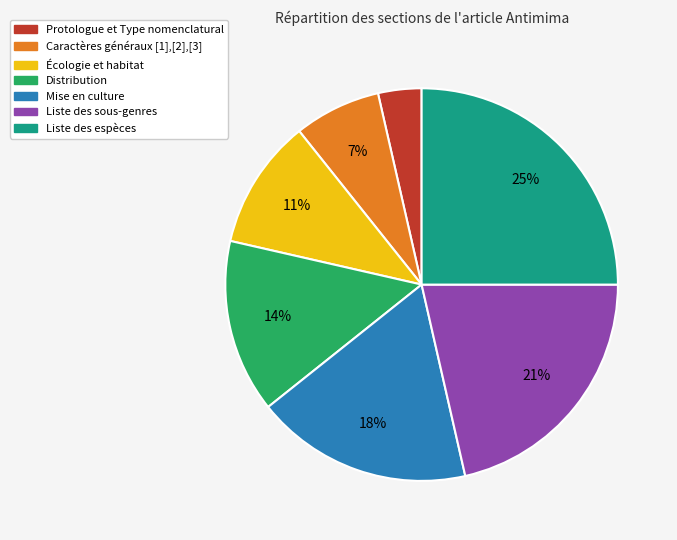

Count the number of slices in the pie.

7